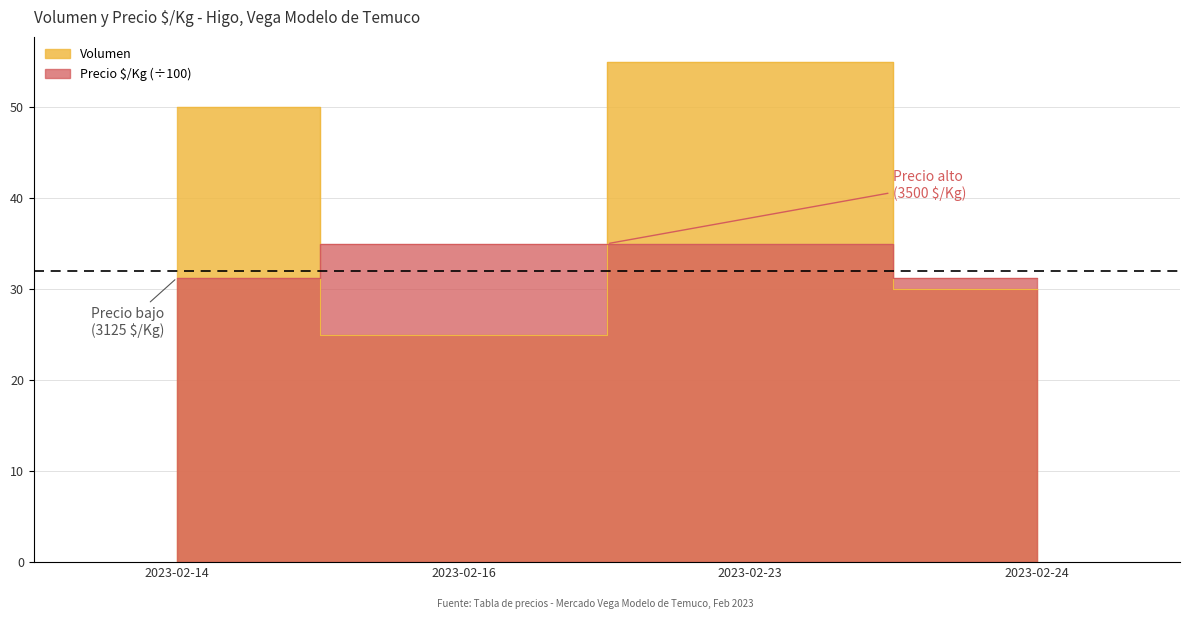

Which series has the largest total across all categories?

Volumen